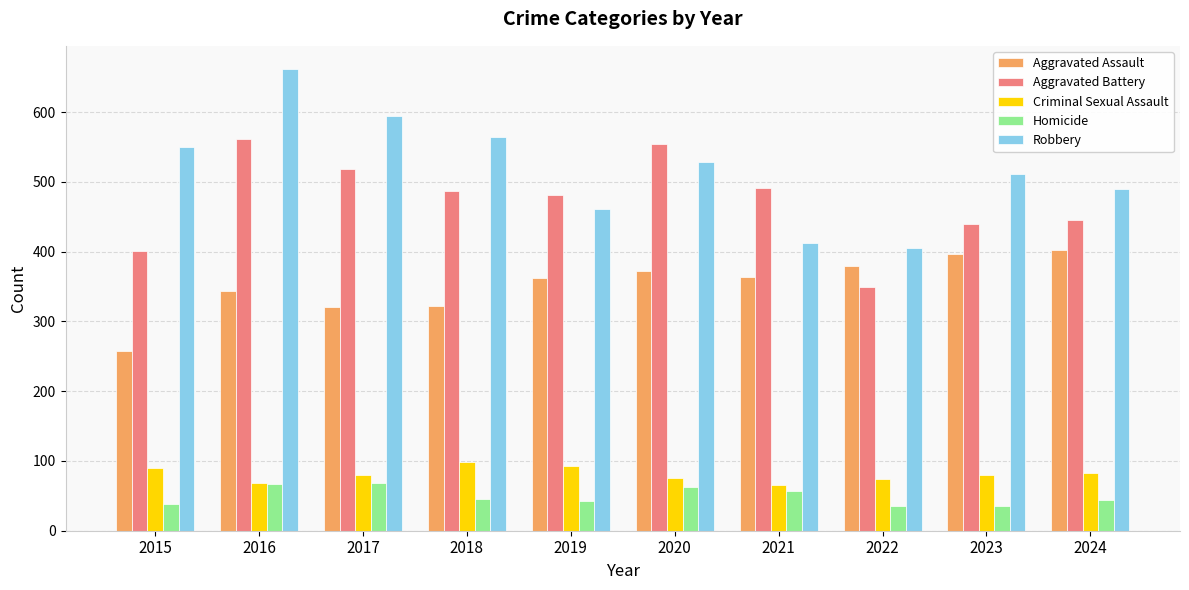

How many data points in Robbery are less than 528?

5